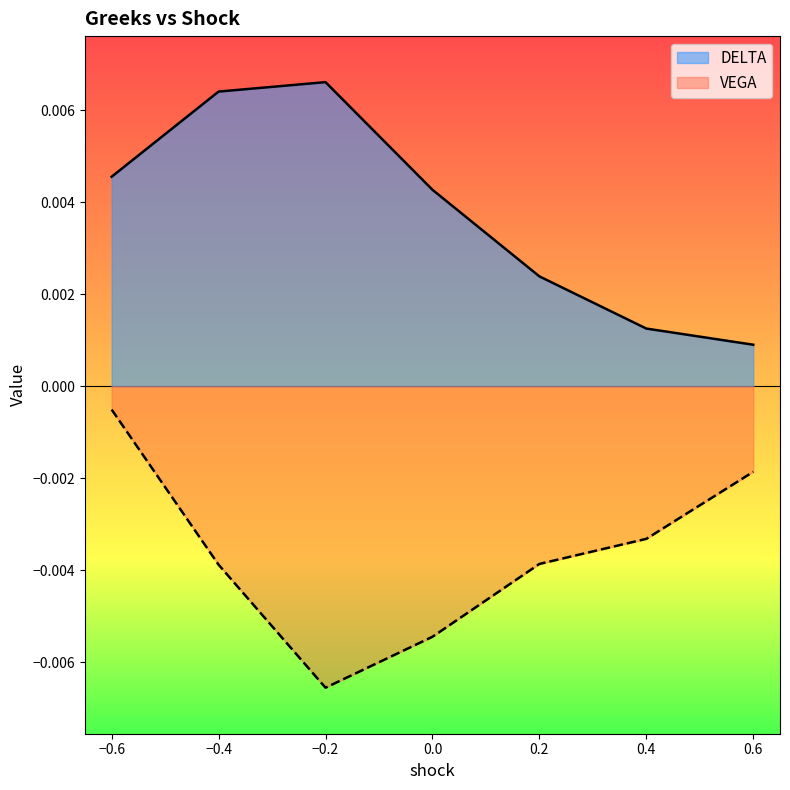

The value of DELTA at -0.6 is 0.0. True or false?

False